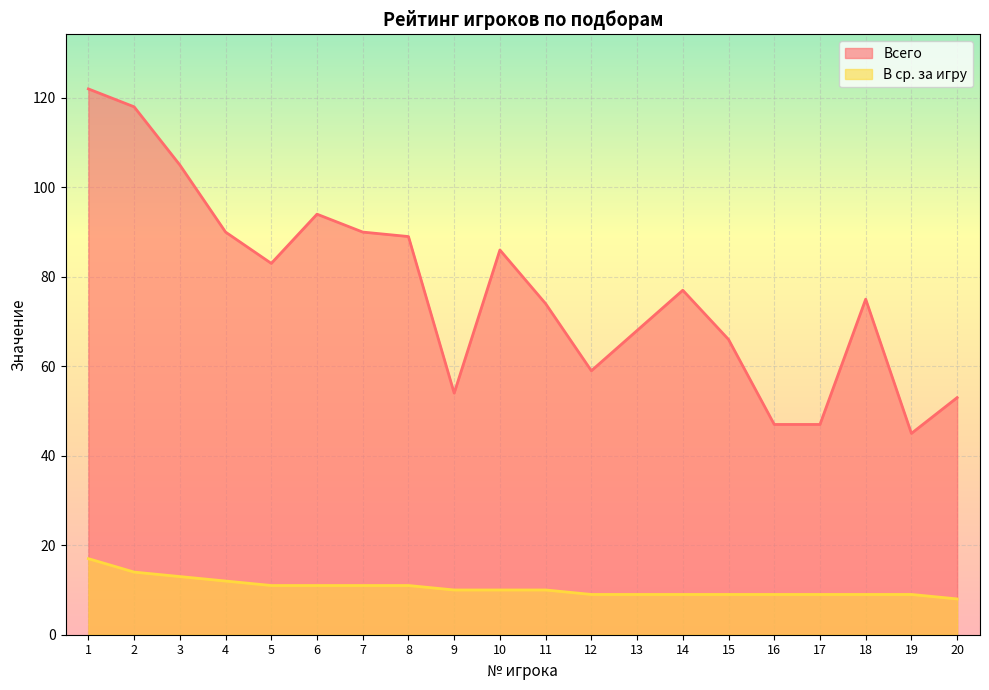

What is the difference between the В ср. за игру values at 14 and 4?

3